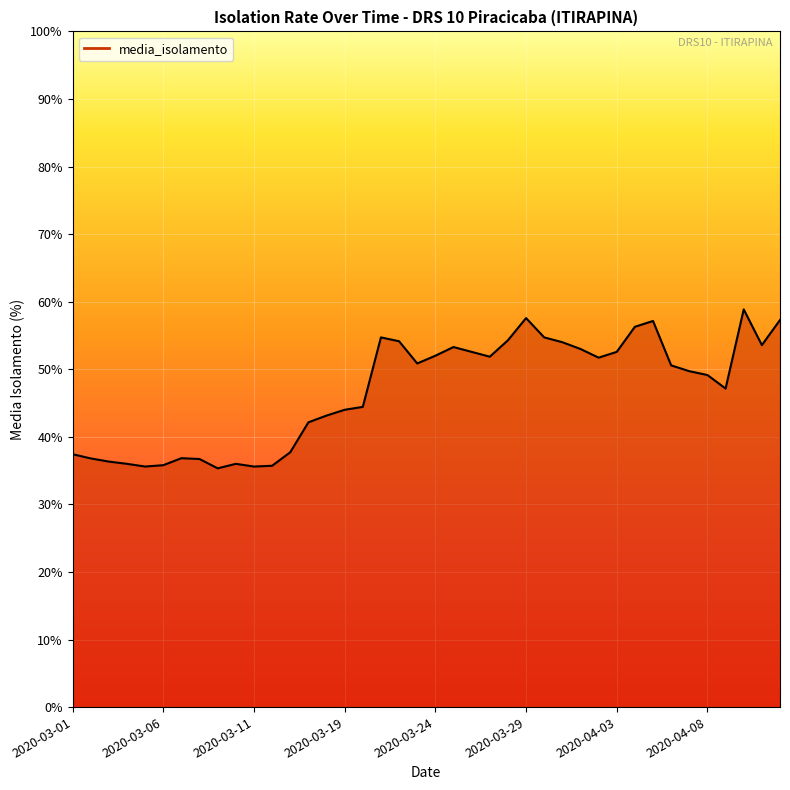

True or false: the data has more than 2 interior local peaks.

True